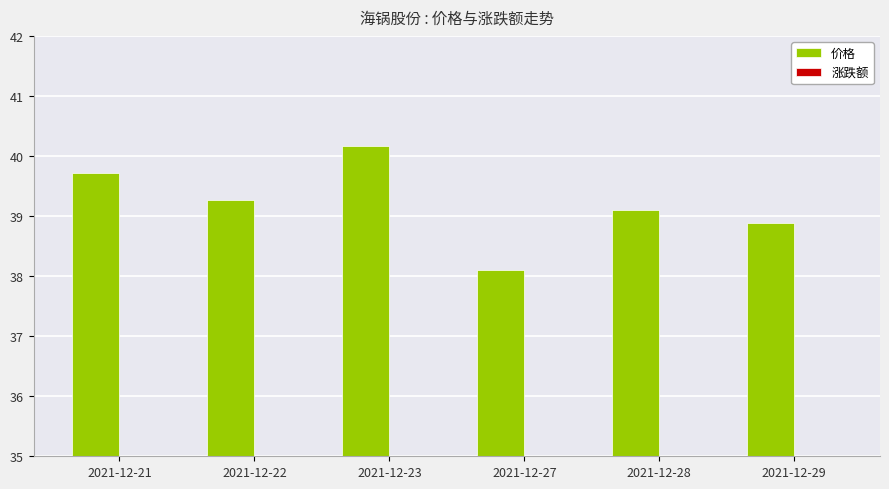

Reading left to right, list all the values displayed in this chart.

价格: 39.7	39.3	40.2	38.1	39.1	38.9
涨跌额: 0.2	-0.4	0.9	0.3	1.0	-0.2